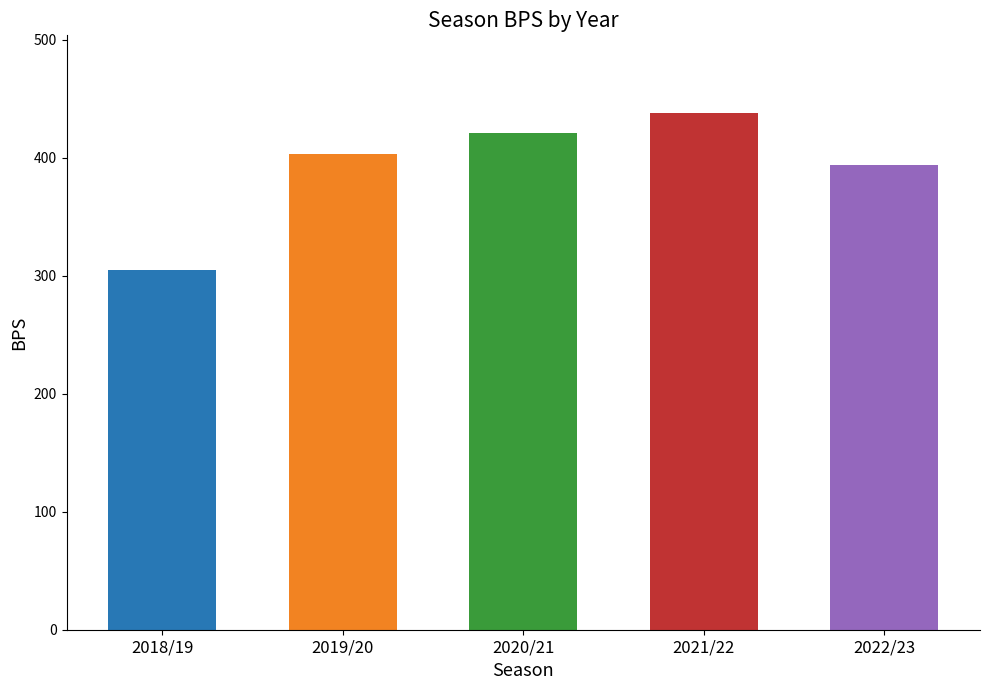

Is it true that the value at 2021/22 is 438?

True